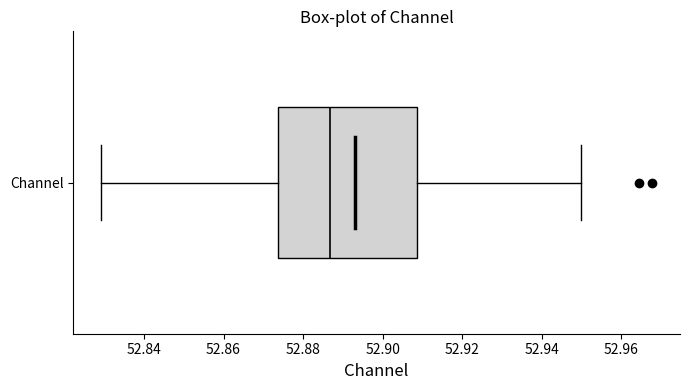

Transcribe this box plot: give where the median line is, the range the box spans, and where the two whiskers end, as read against the x-axis. The values are not printed on the chart, so give them approximately, as read against the axis.

median 52.886, box 52.874 to 52.908, whiskers 52.830 to 52.950